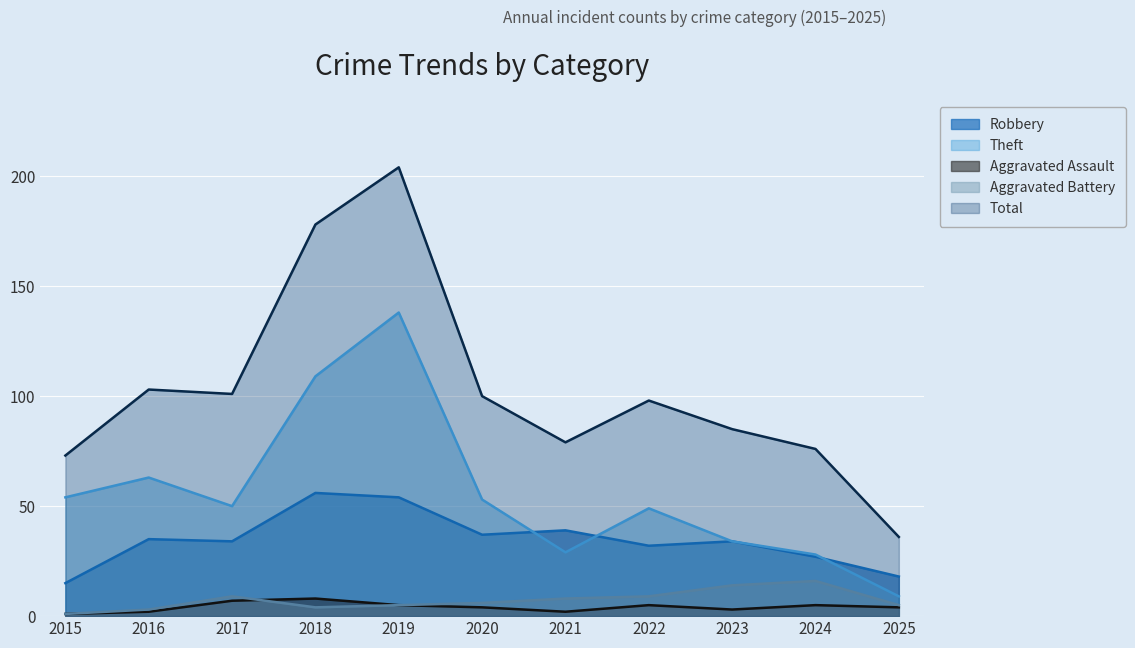

Is the value of Robbery at 2020 greater than the value of Theft at 2019?

No